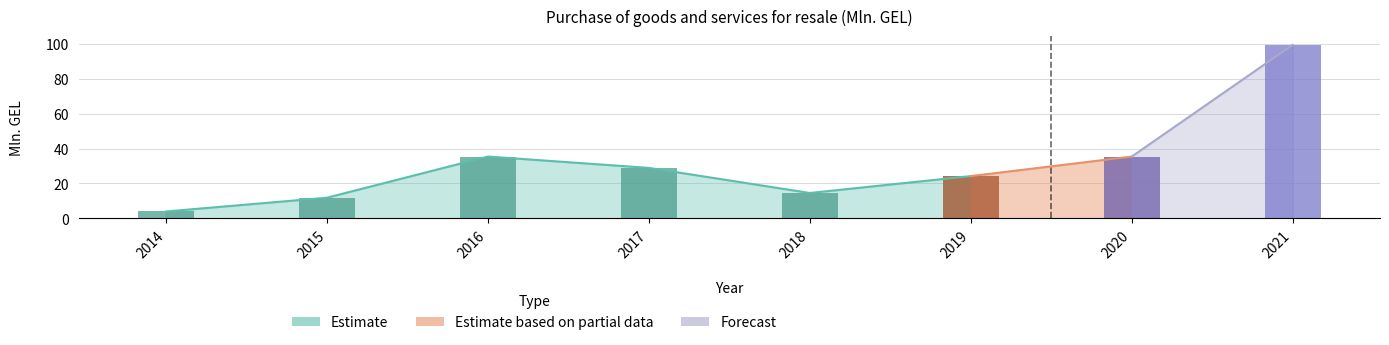

What is the value of the 5th bar from the left?

14.5